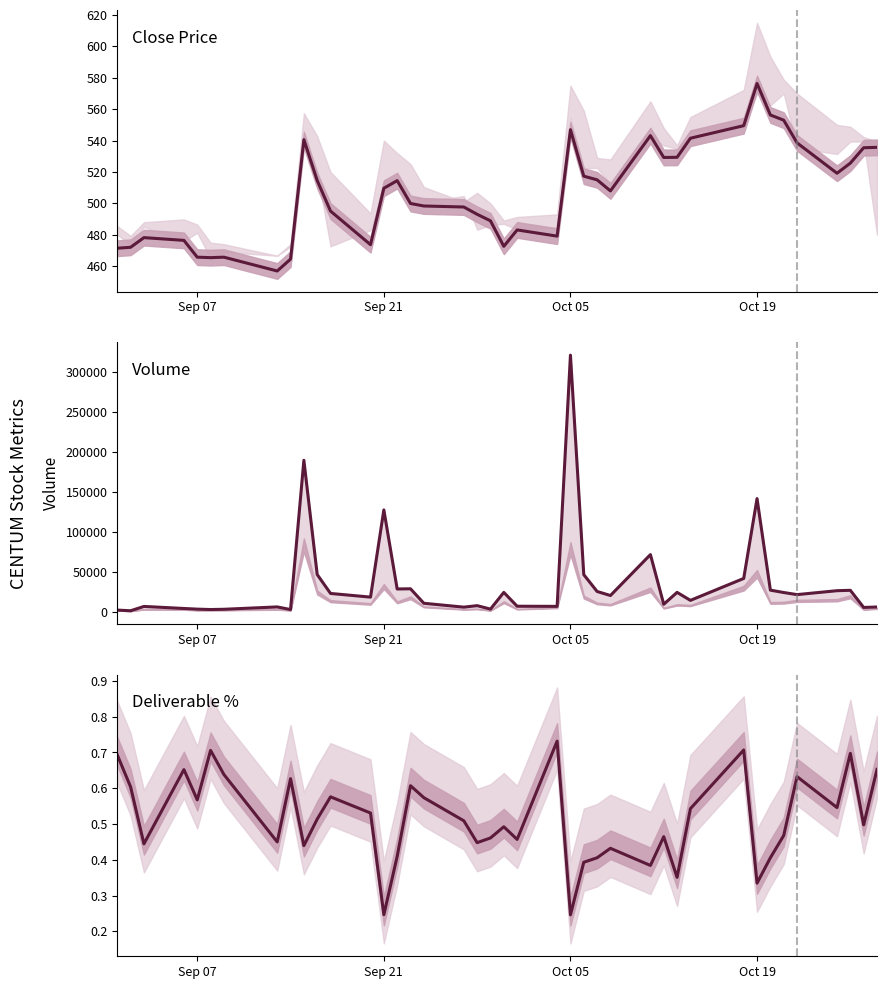

Where is deliverable_percentage nearest to the value 0?

Oct 05